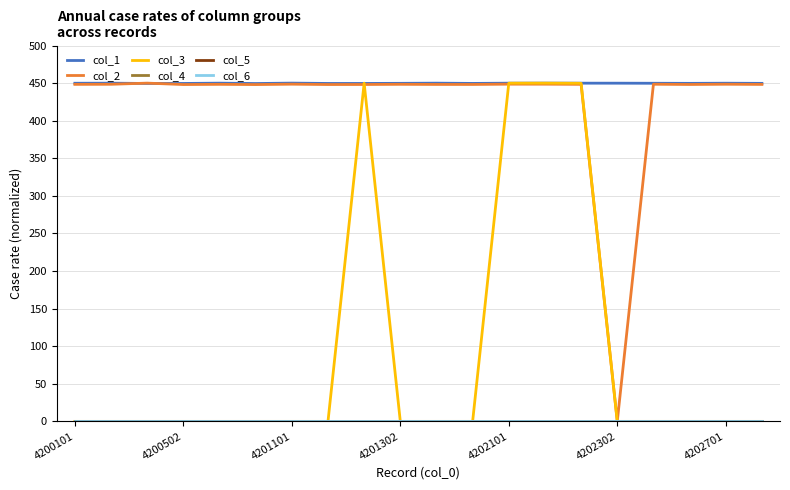

Does the chart display data point markers on the line(s)?

No